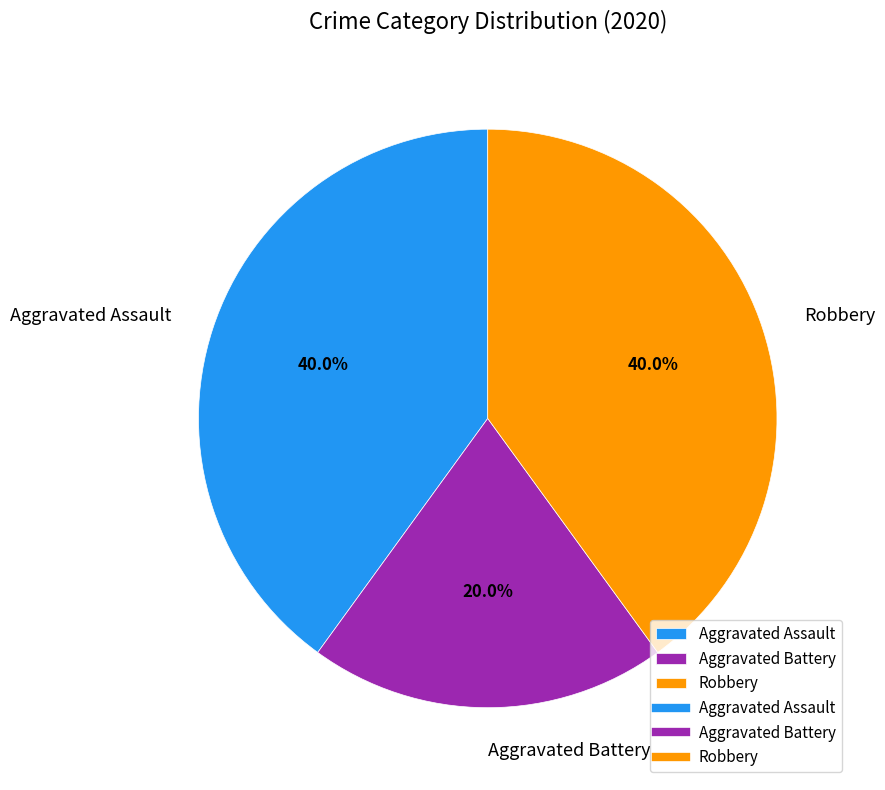

Which has a higher value, Aggravated Assault or Aggravated Battery?

Aggravated Assault